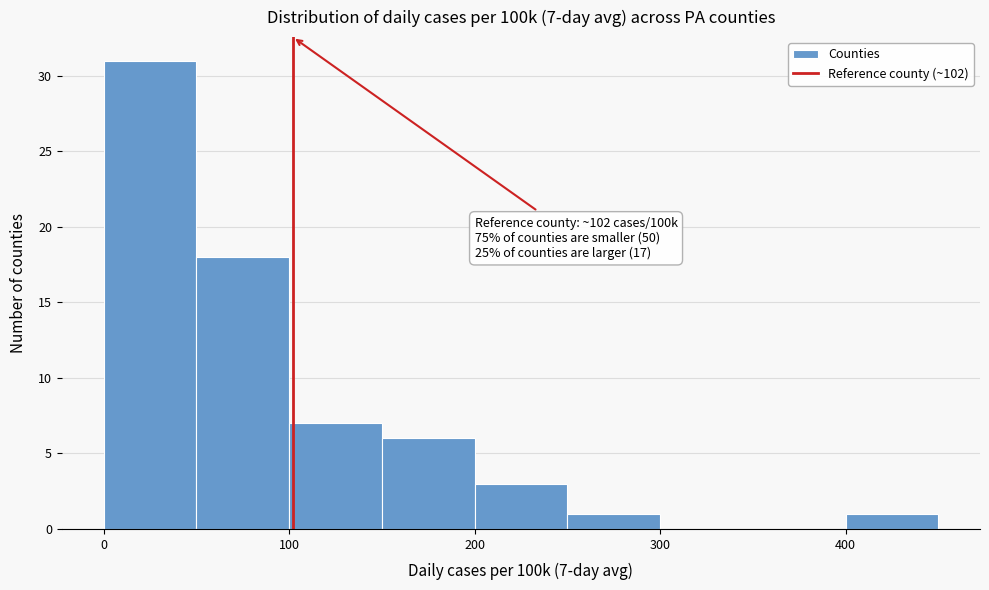

Which range on the x-axis has the tallest bar?

0 to 50